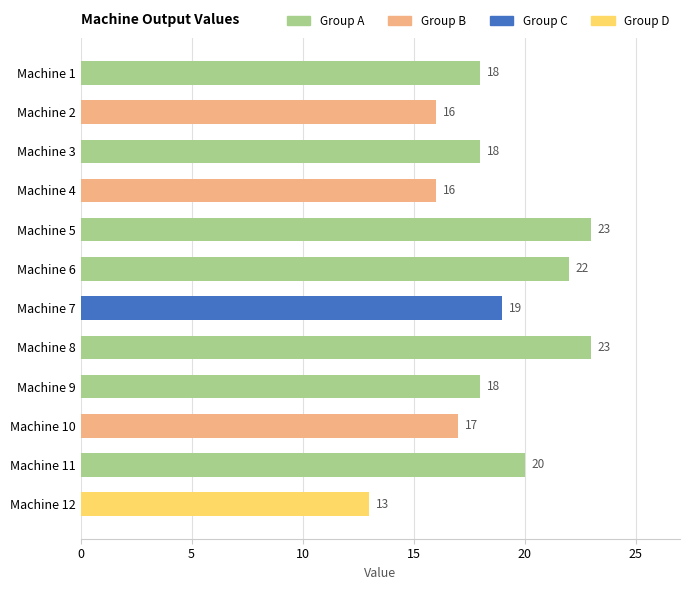

What is the maximum value shown in the chart?

23